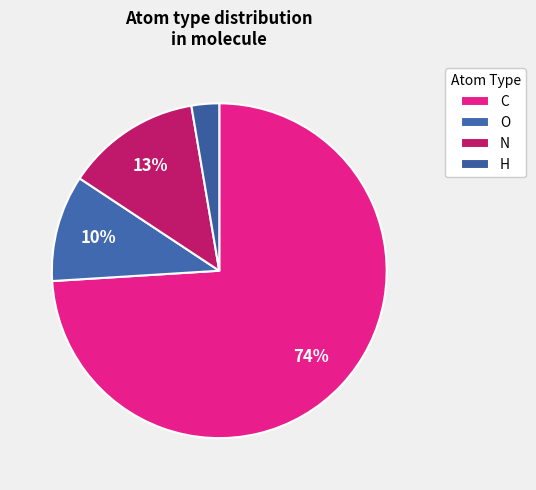

Count the number of slices in the pie.

4